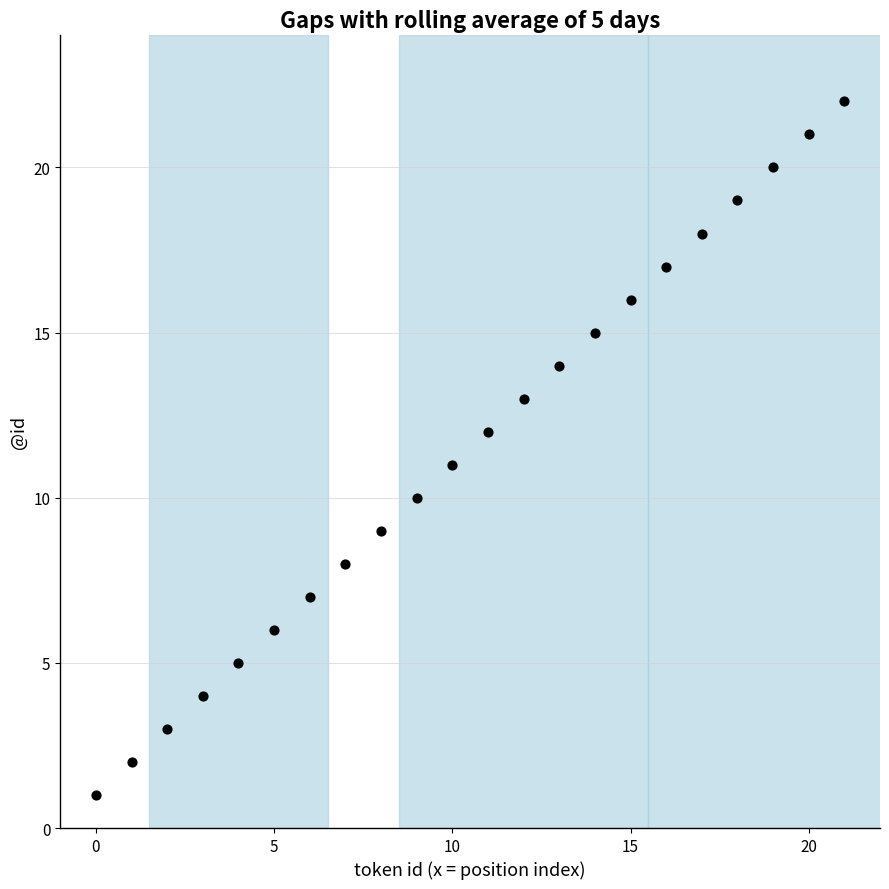

What is the range of Y values (max minus min)?

21